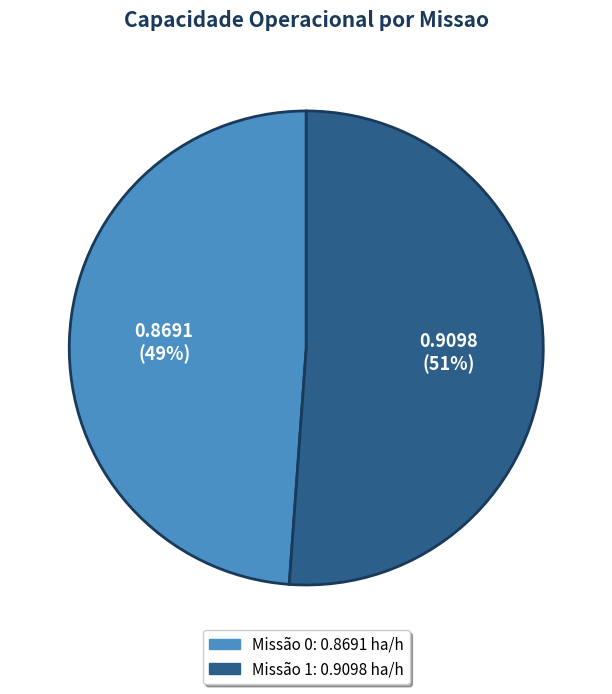

To the nearest percent, what is the average slice percentage?

50%